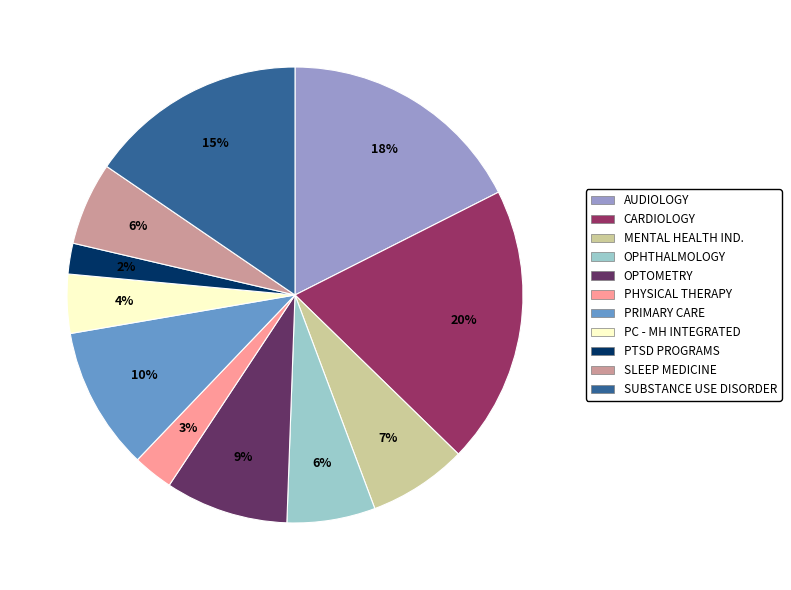

How many segments does this pie chart have?

11